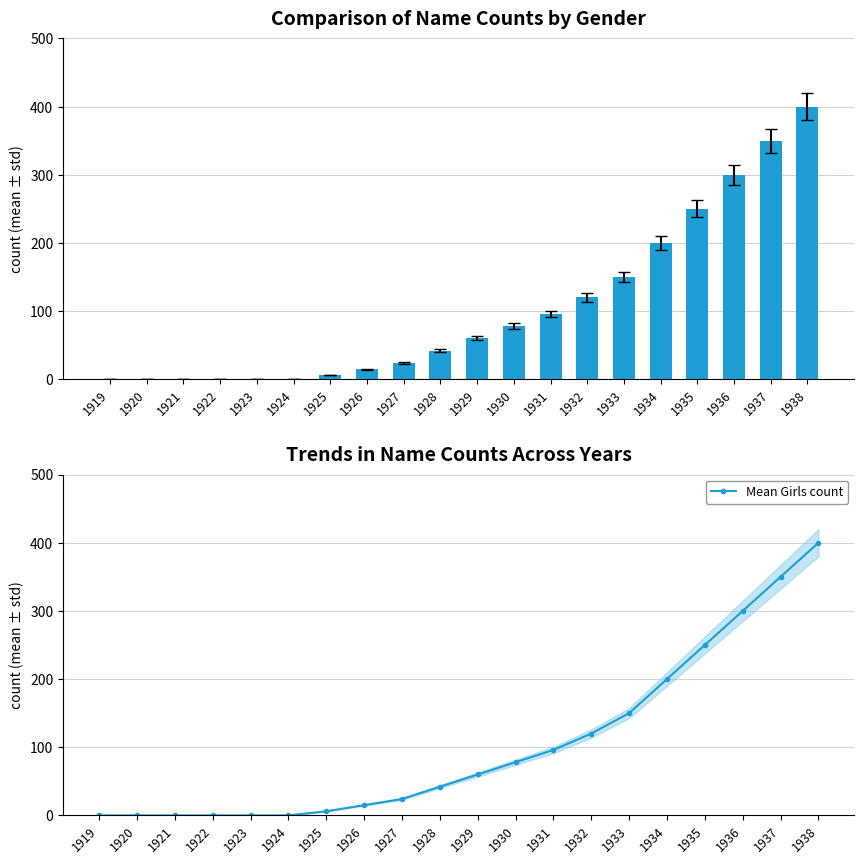

How many groups of bars are there?

20